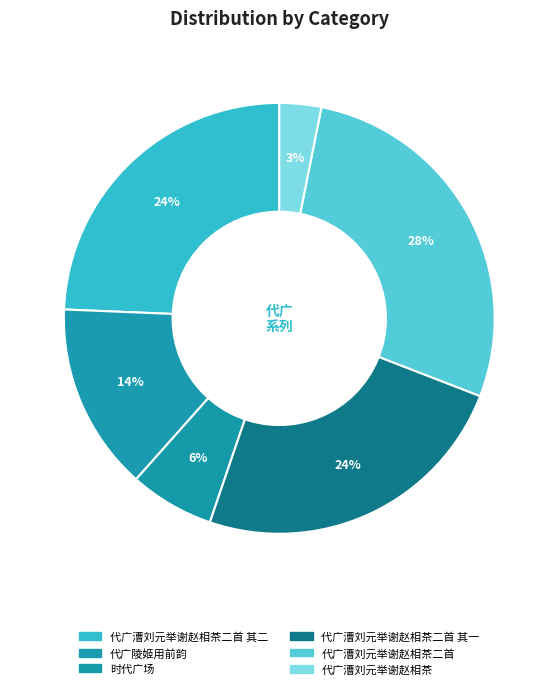

How many slices are in this pie chart?

6